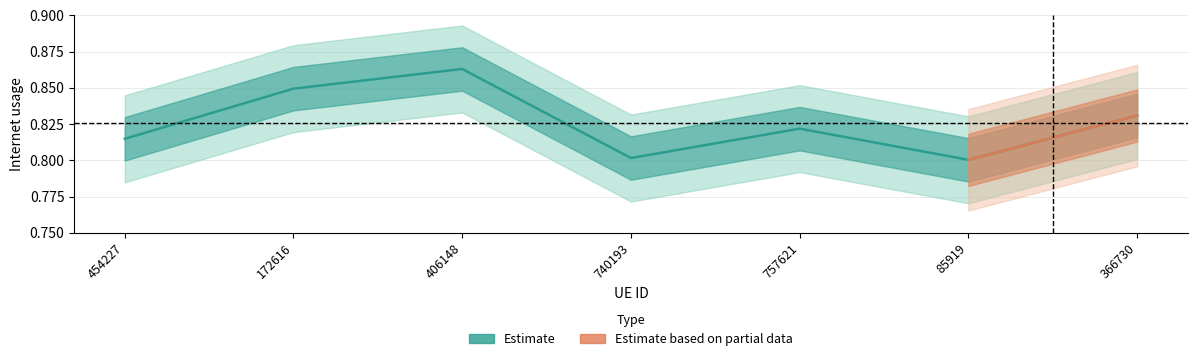

At which category does the data reach its first local peak?

406148